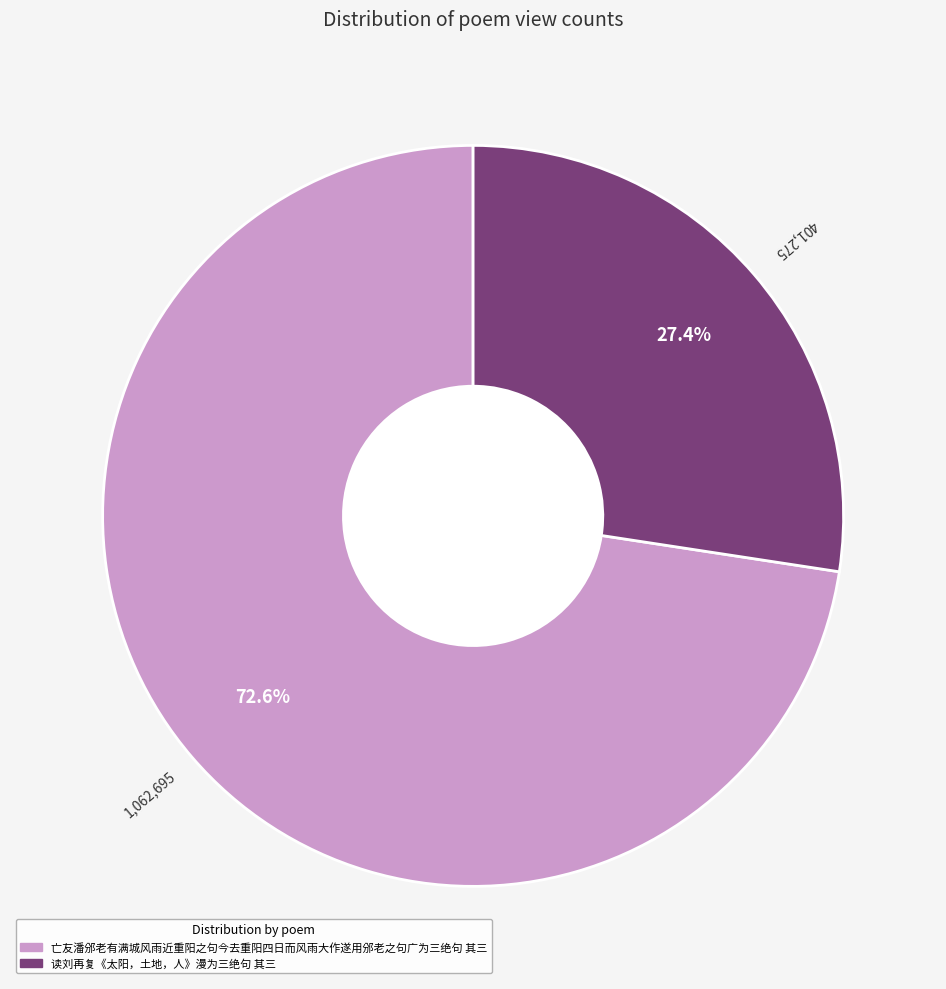

What percentage is the 亡友潘邠老有满城风雨近重阳之句今去重阳四日而风雨大作遂用邠老之句广为三绝句 其三 slice, to the nearest percent?

73%